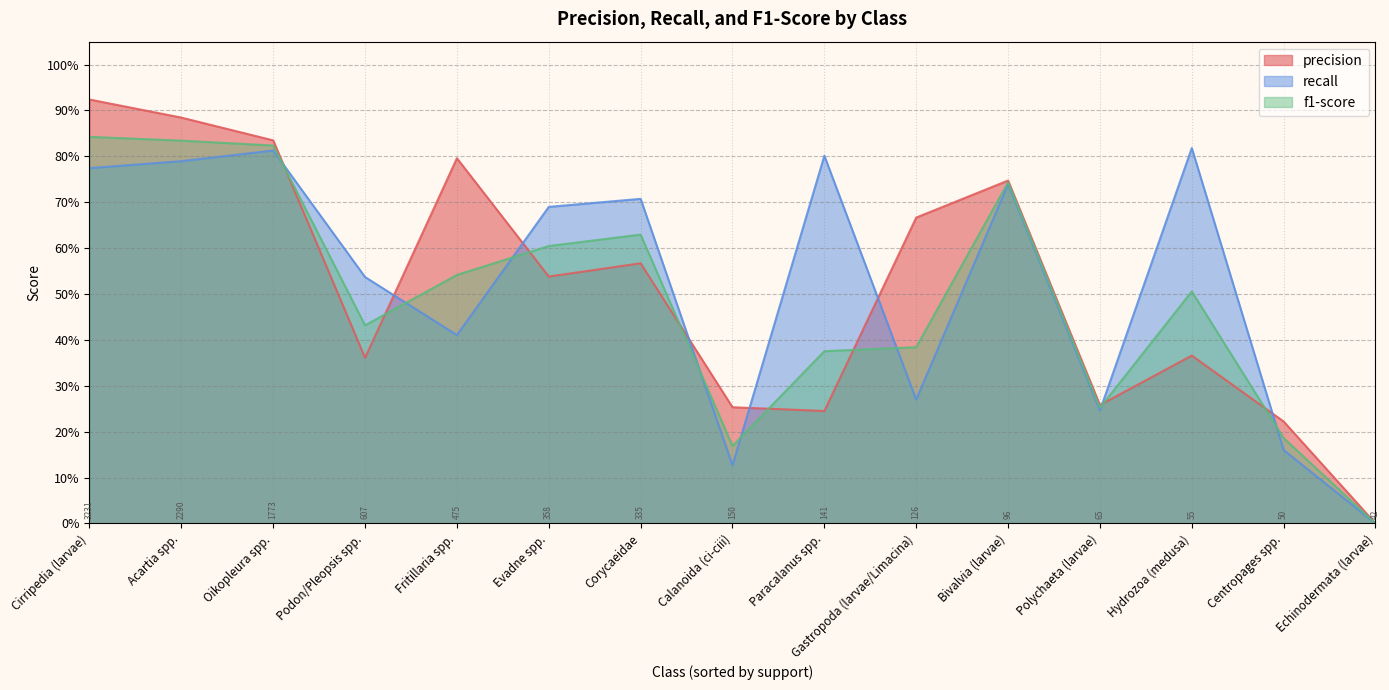

At how many categories does at least one series exceed 0?

14